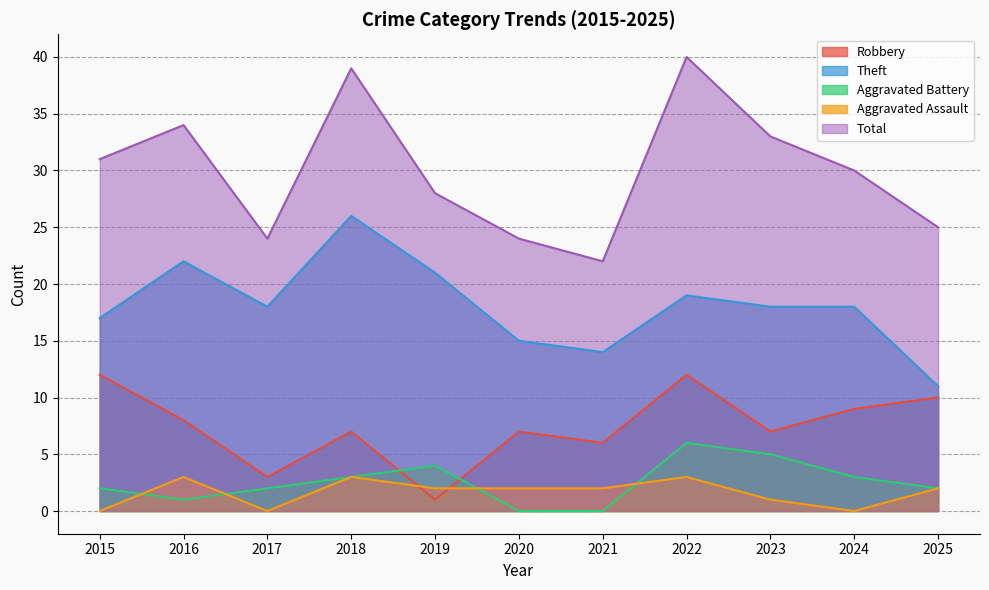

Which series has the widest spread of values?

Total